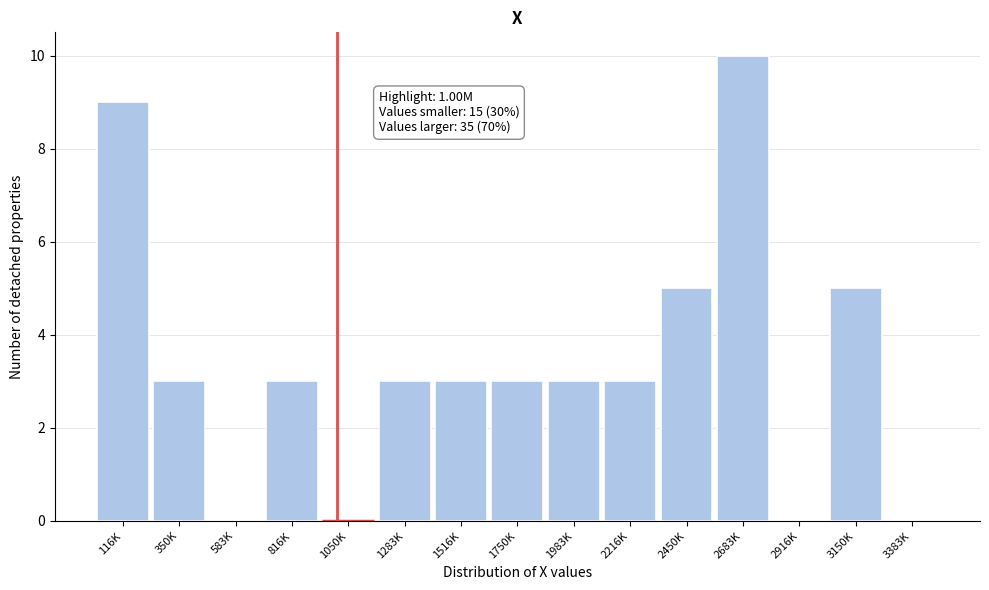

Reading right to left, transcribe all the data shown in this chart.

3383K=0	3150K=5	2916K=0	2683K=10	2450K=5	2216K=3	1983K=3	1750K=3	1516K=3	1283K=3	1050K=0	816K=3	583K=0	350K=3	116K=9